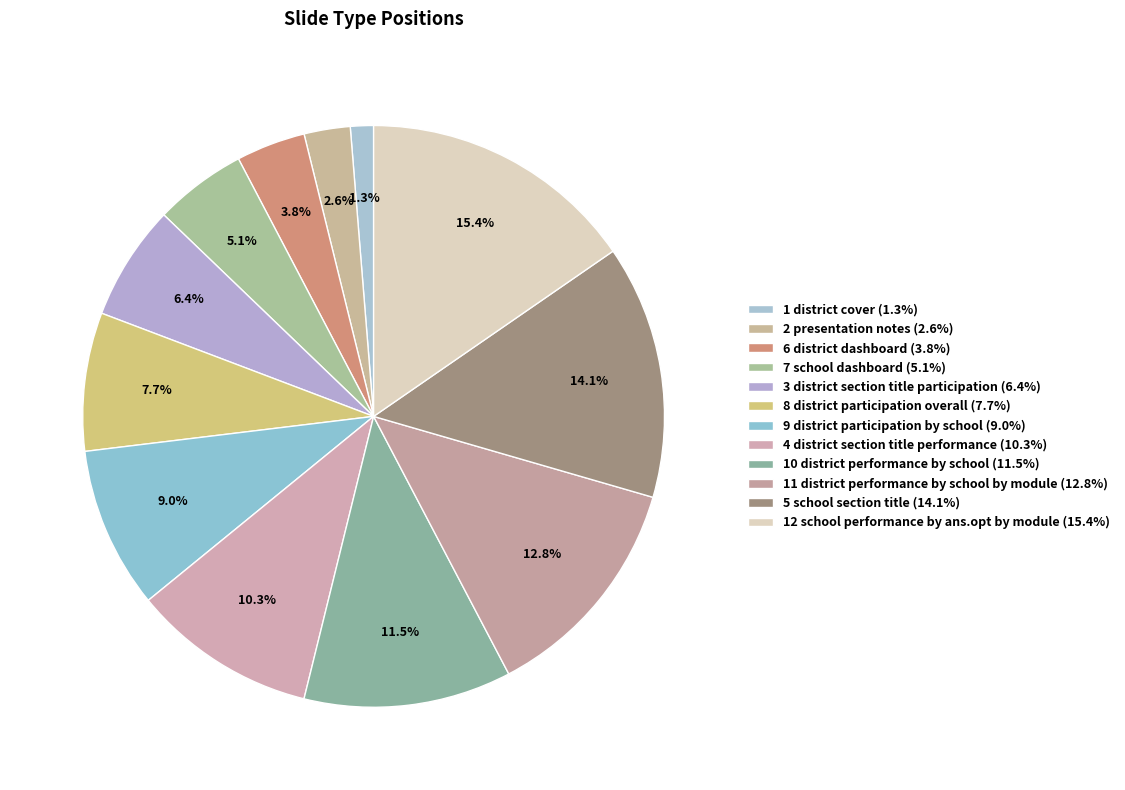

Approximately how many times larger is the value at 4 district section title performance compared to 8 district participation overall?

1.3